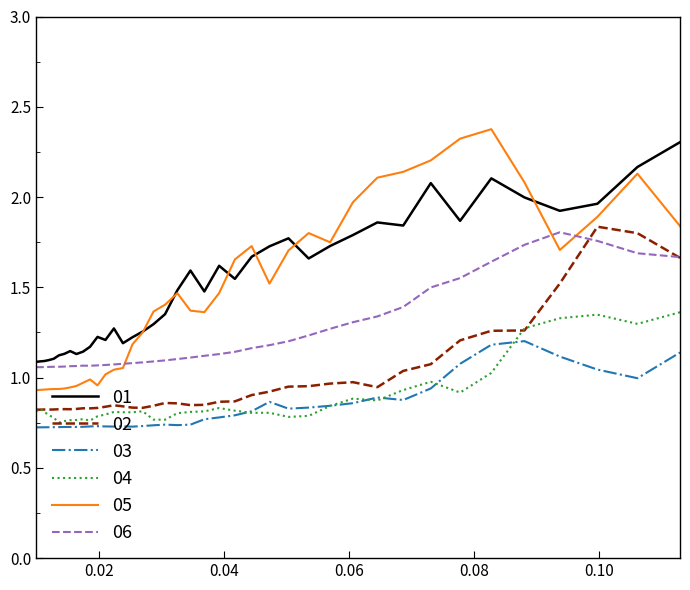

Count the number of categories in the chart.

40